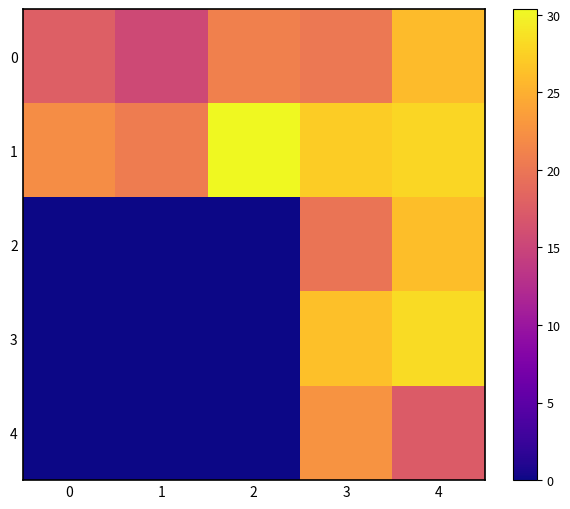

What is the spread (max minus min) of values at 3?

7.4